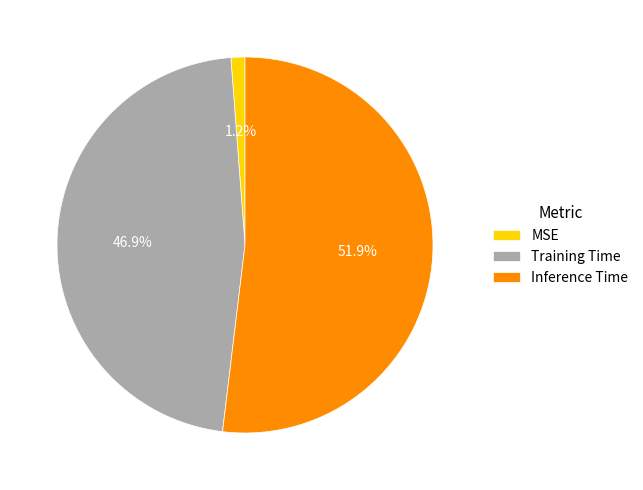

Is it true that Inference Time is 42% of the pie?

False